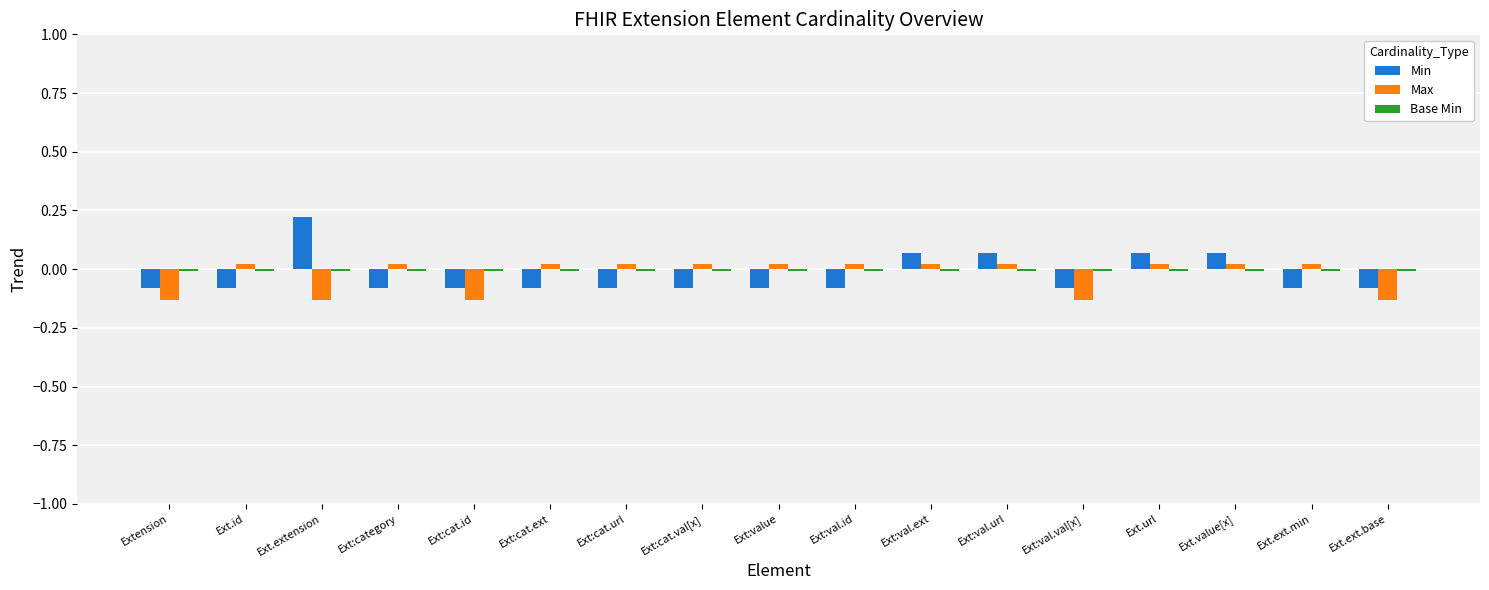

Which series has the largest range (max minus min)?

Min